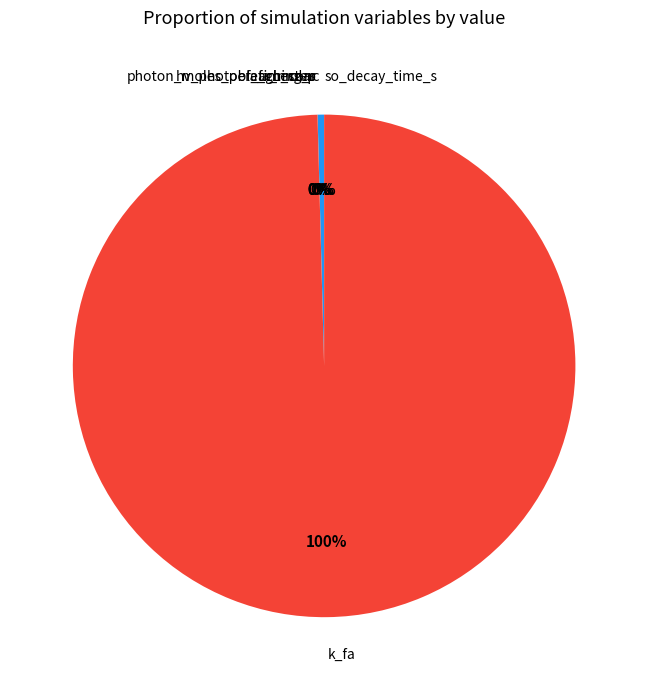

The k_fa slice represents 100% of the pie. True or false?

True